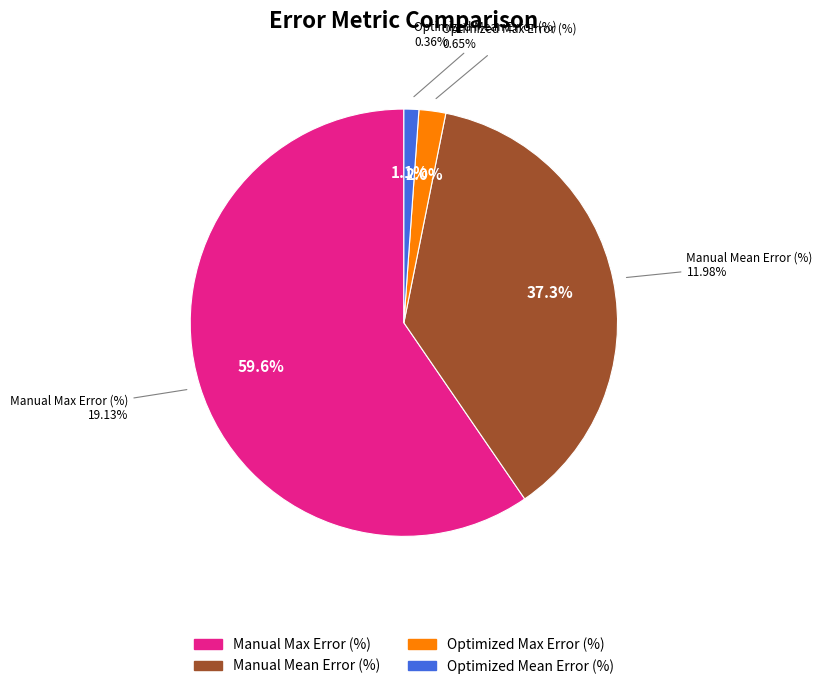

Rank the categories by value from lowest to highest.

Optimized Mean Error (%), Optimized Max Error (%), Manual Mean Error (%), Manual Max Error (%)